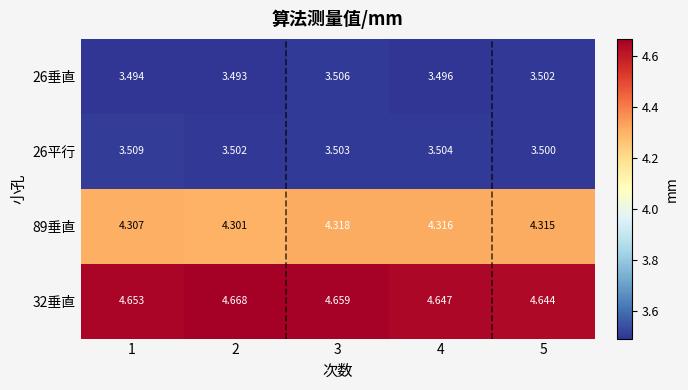

Which series has the largest range (max minus min)?

32垂直